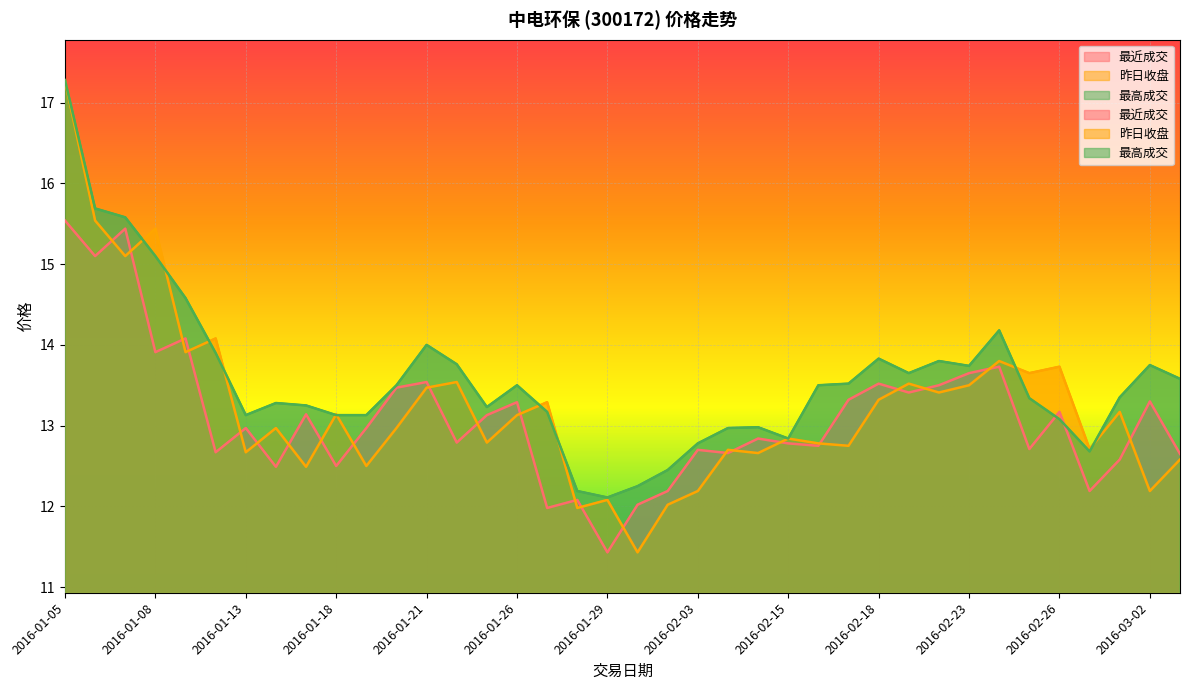

Rank the series at 2016-02-03 from lowest to highest value.

昨日收盘, 最近成交, 最高成交